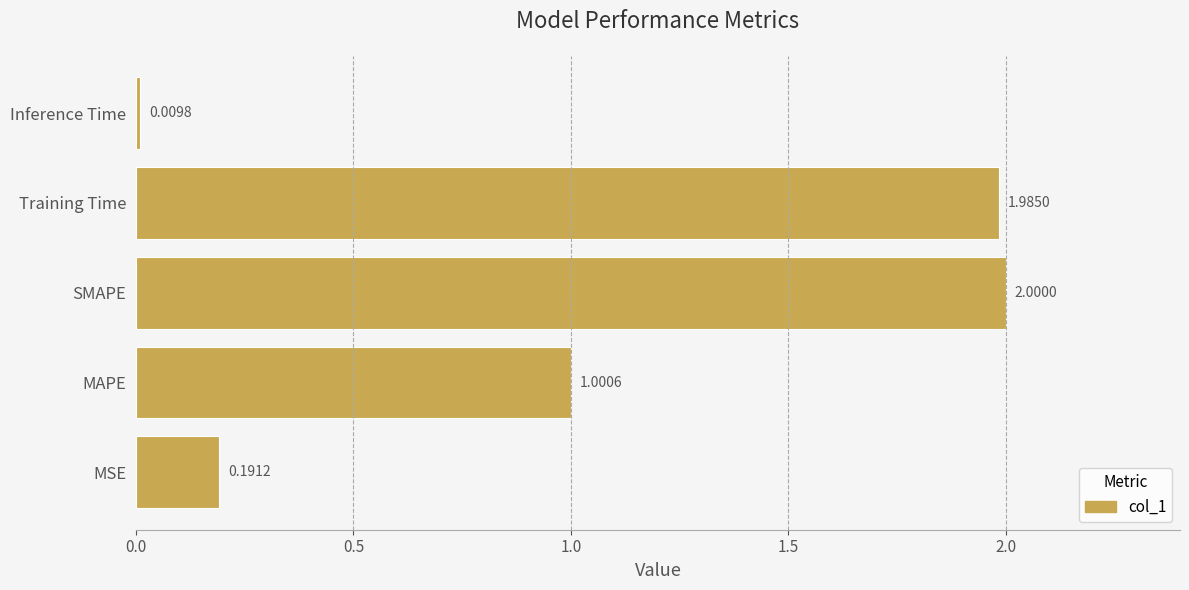

Where is the data nearest to the value 1?

MAPE